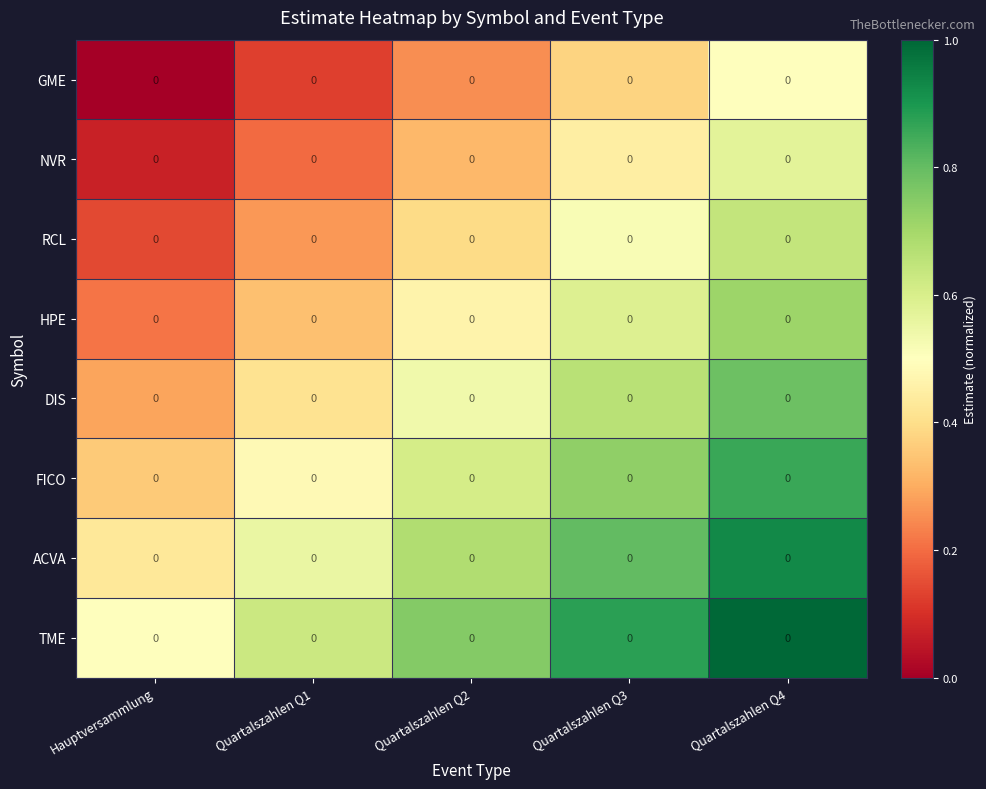

The GME series shows 0.5 at Quartalszahlen Q4. True or false?

True